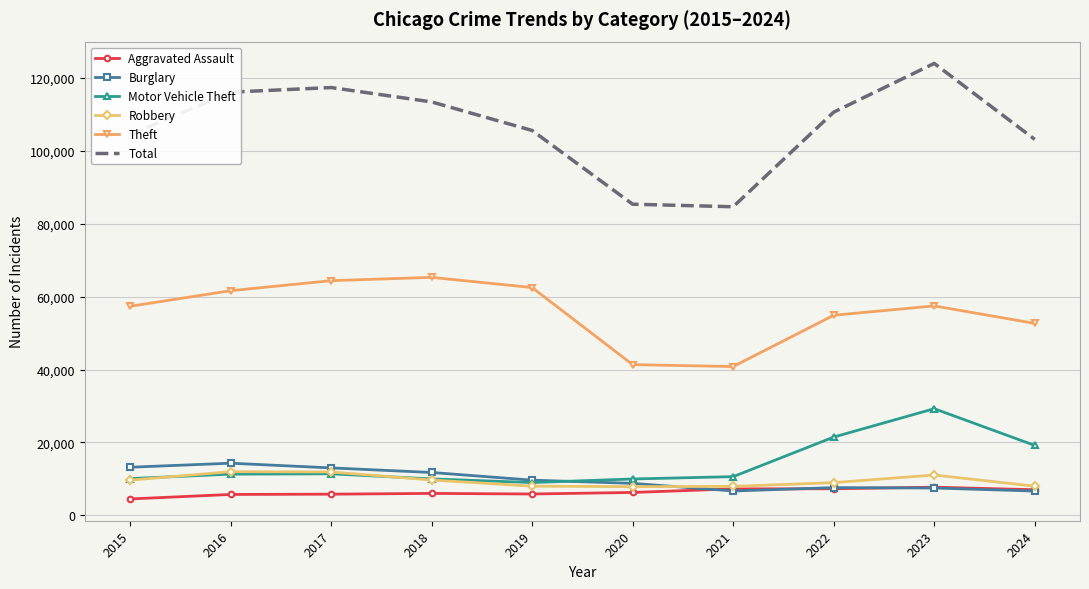

The Burglary series shows 7481 at 2023. True or false?

True